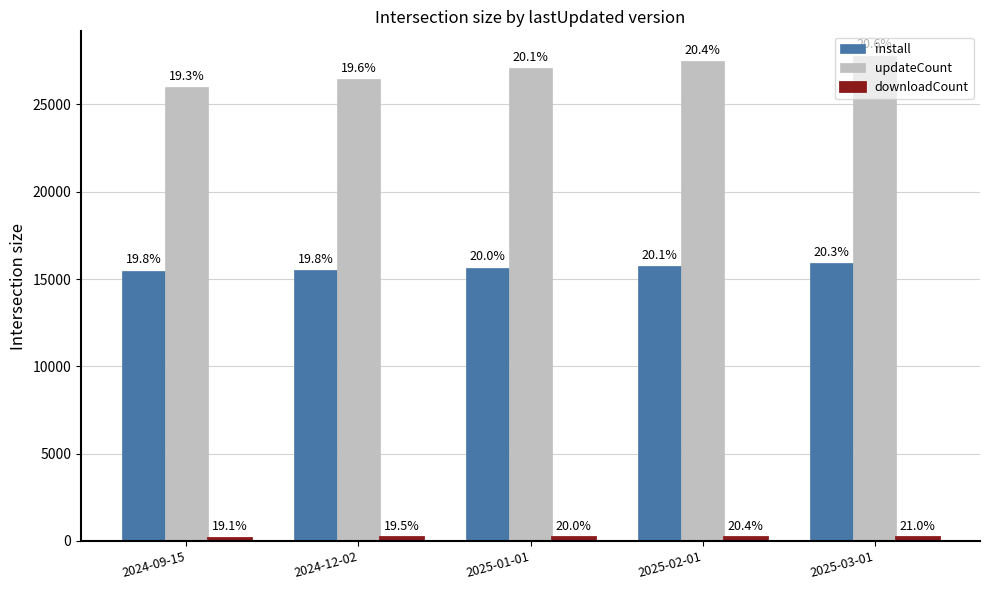

At which category is the sum across all series the highest?

2025-03-01